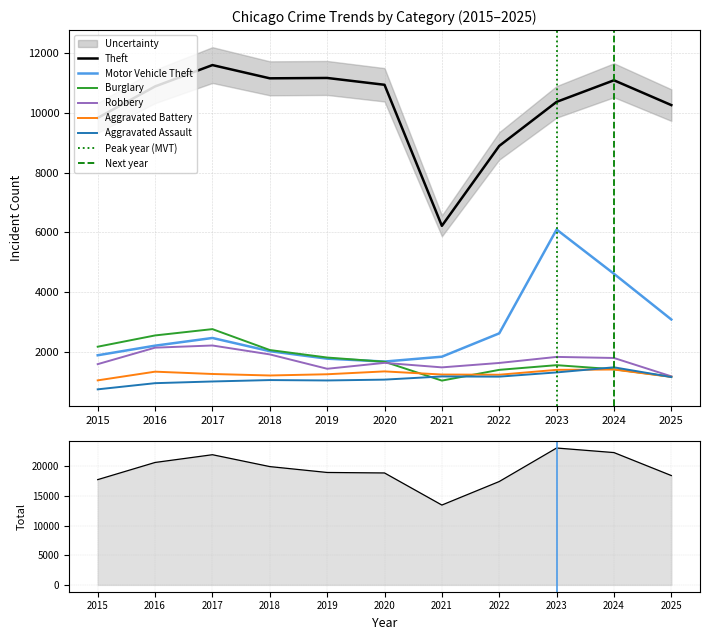

Where does the Aggravated Battery series first go above 1240?

2016